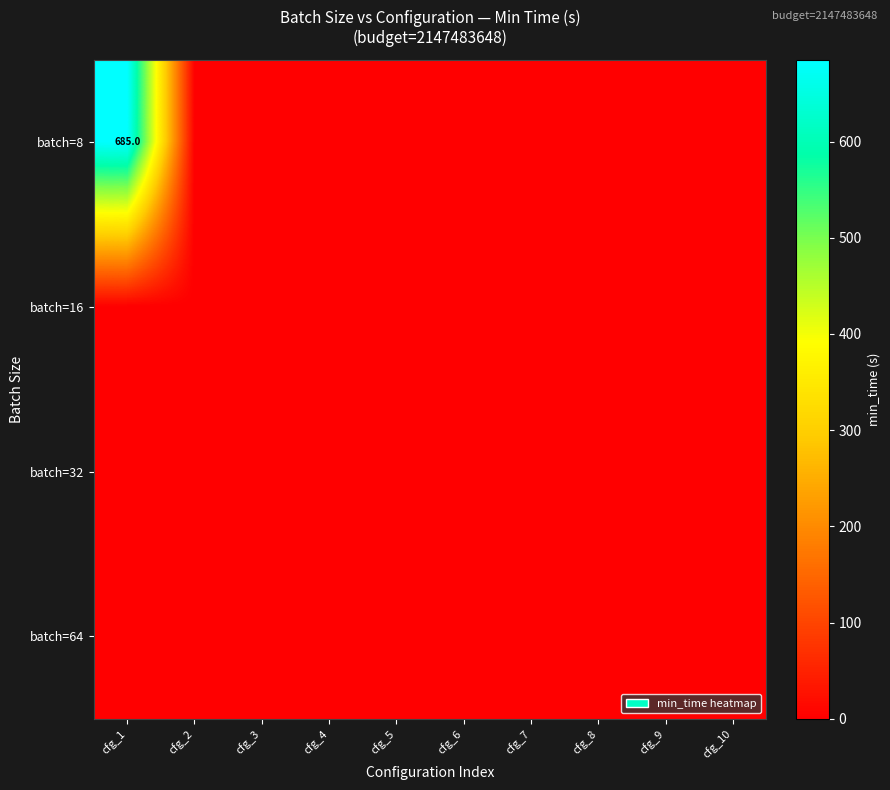

The batch=8 series shows 685 at cfg_1. True or false?

True